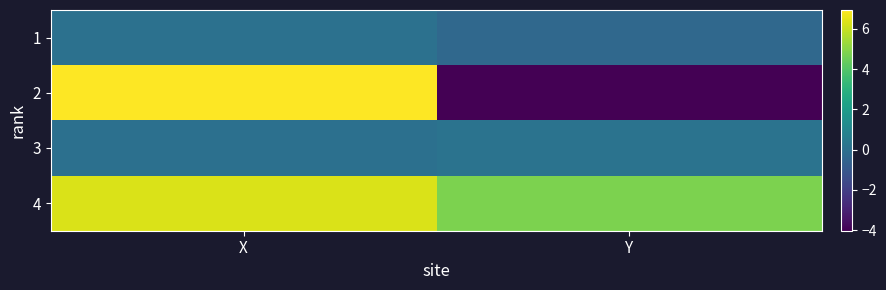

Which series has the largest total across all categories?

4